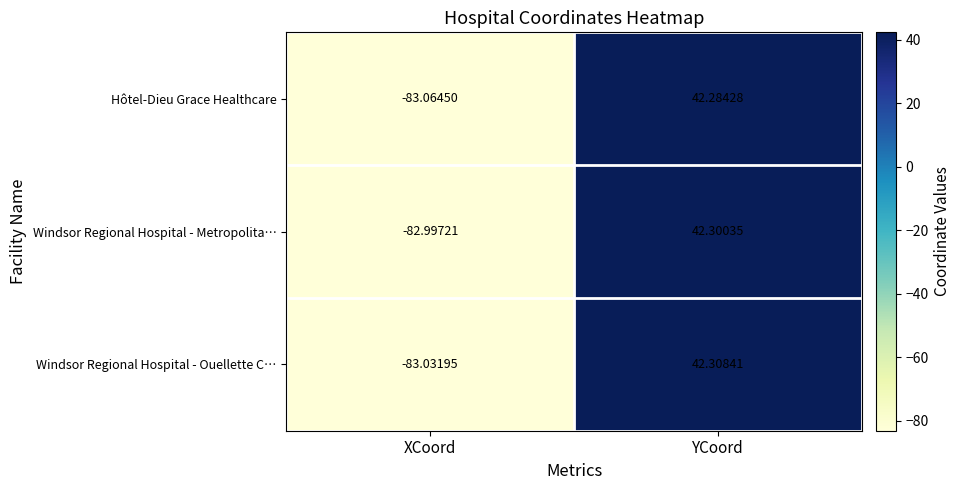

How many series are shown in this chart?

3